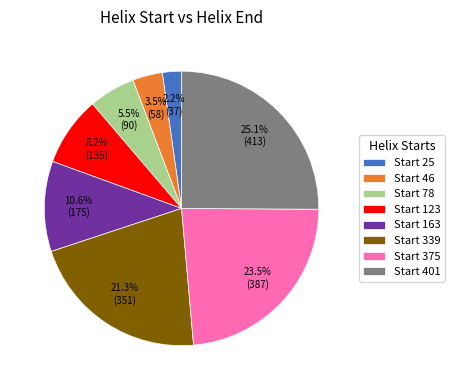

What percentage do Start 46 and Start 123 together represent?

11.7%